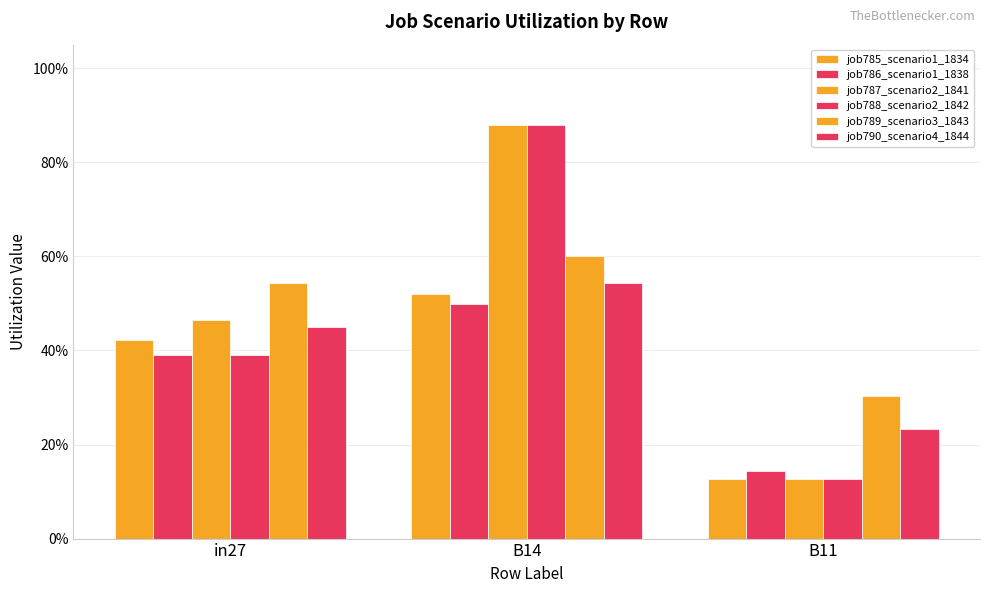

At how many categories does at least one series exceed 0?

3